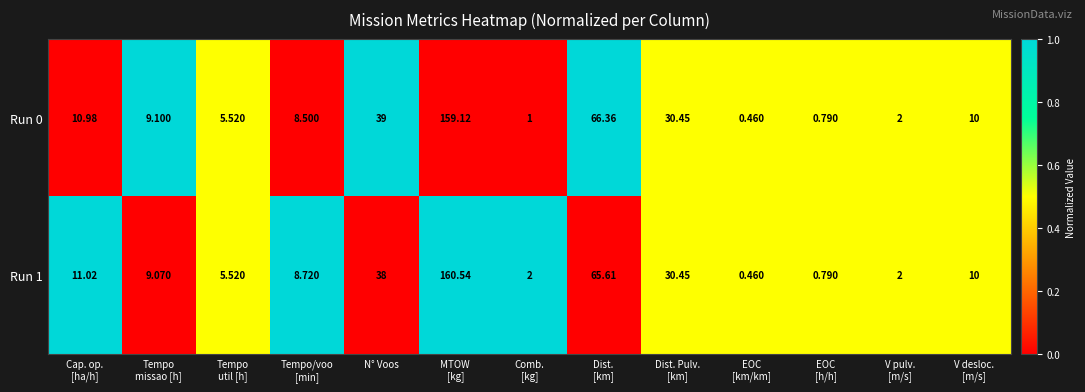

How many values in the Run 0 series are below 9?

6